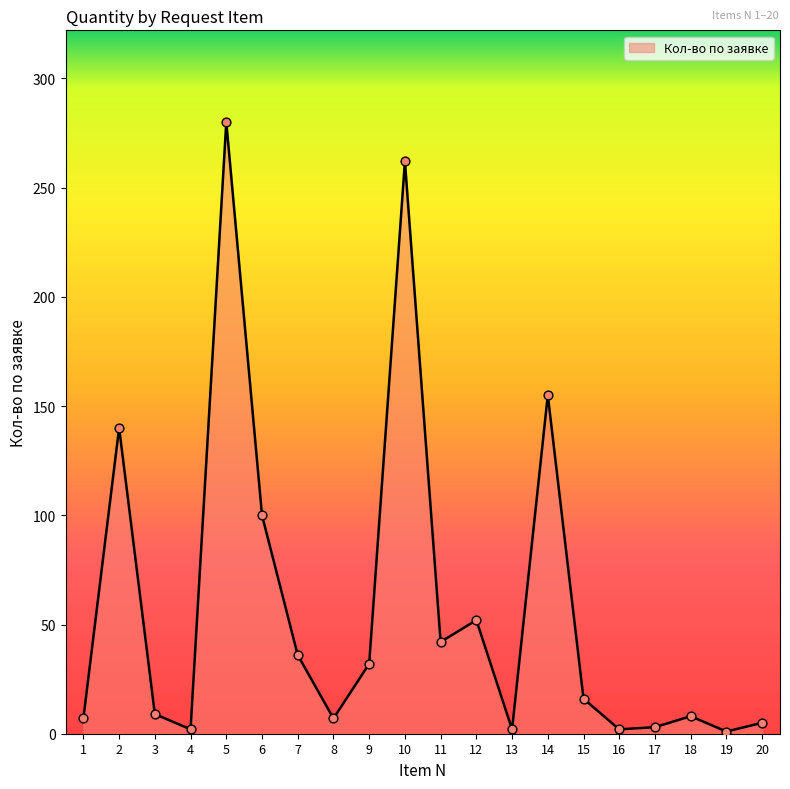

Between 14 and 1, which is larger?

14